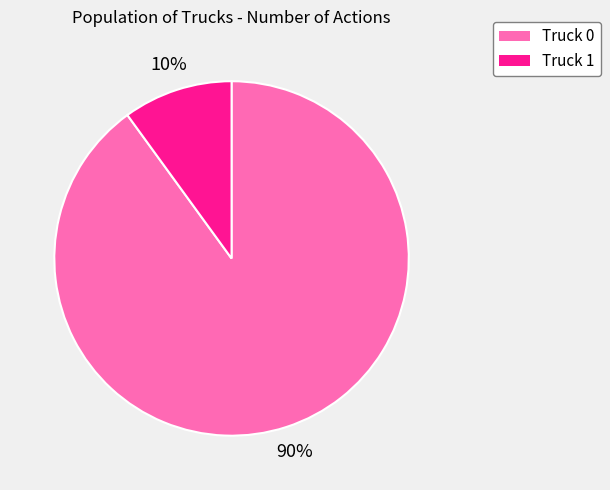

Which category accounts for the majority?

Truck 0